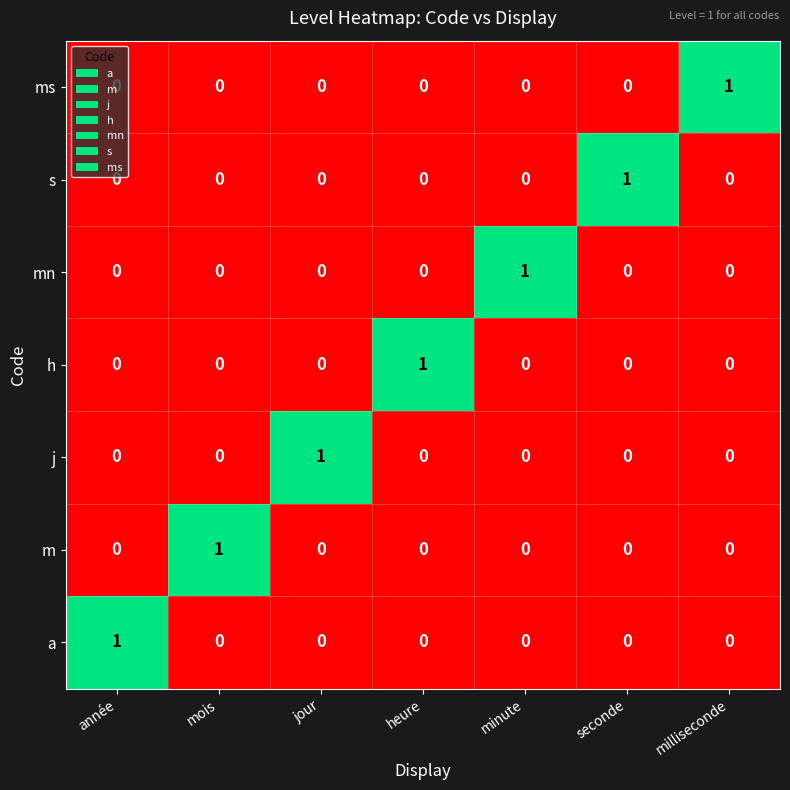

Which label corresponds to the largest value in the chart?

milliseconde